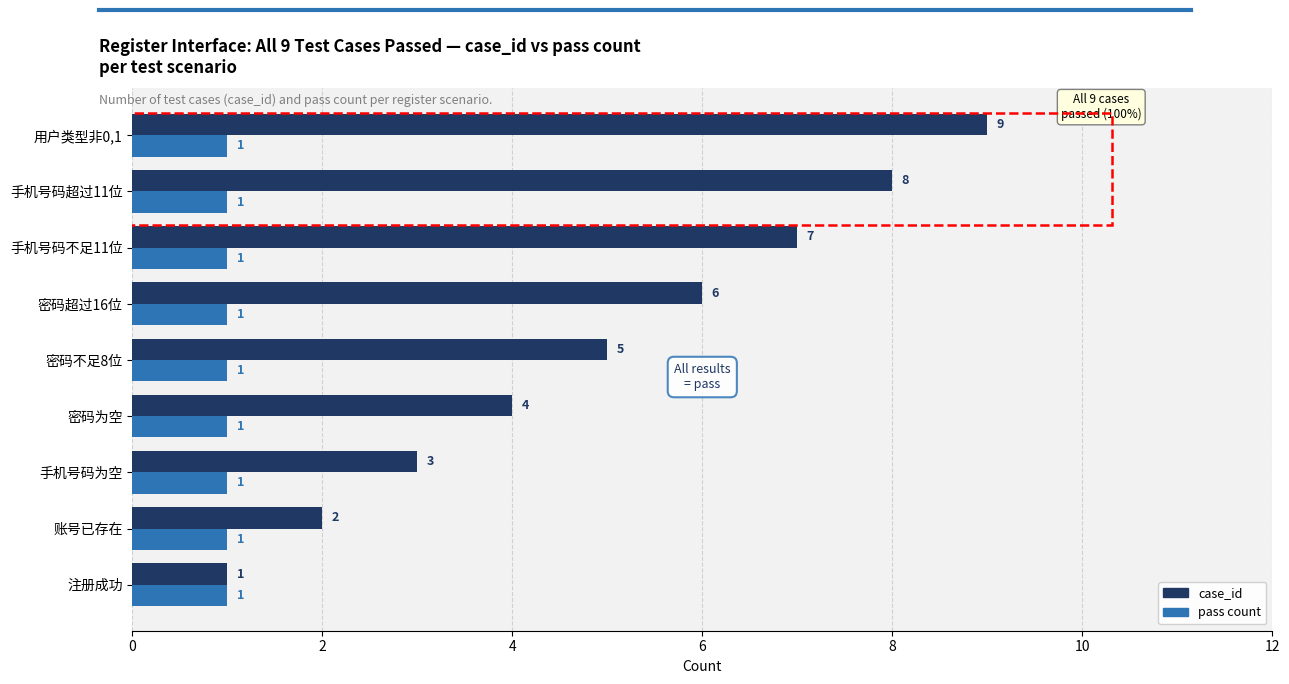

The value of case_id at 手机号码超过11位 is 3. True or false?

False